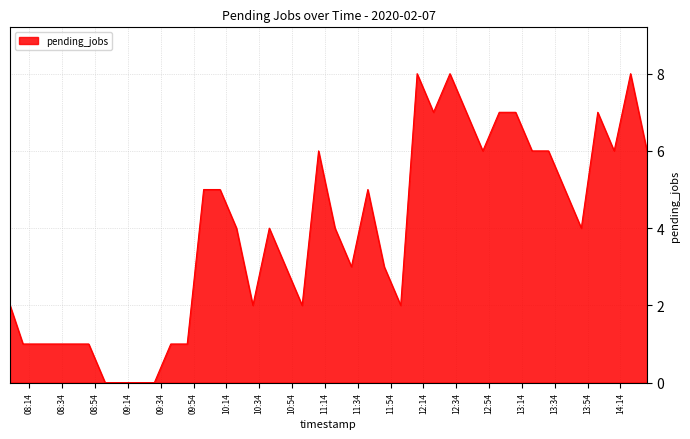

What is the greatest value displayed?

8